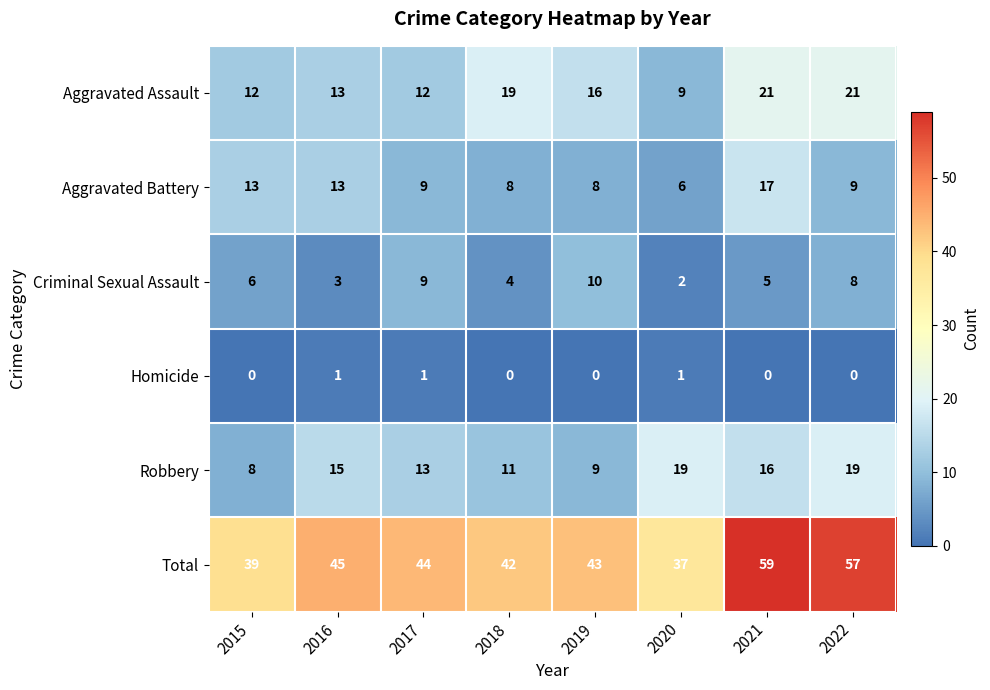

The value of Robbery at 2022 is 19. True or false?

True